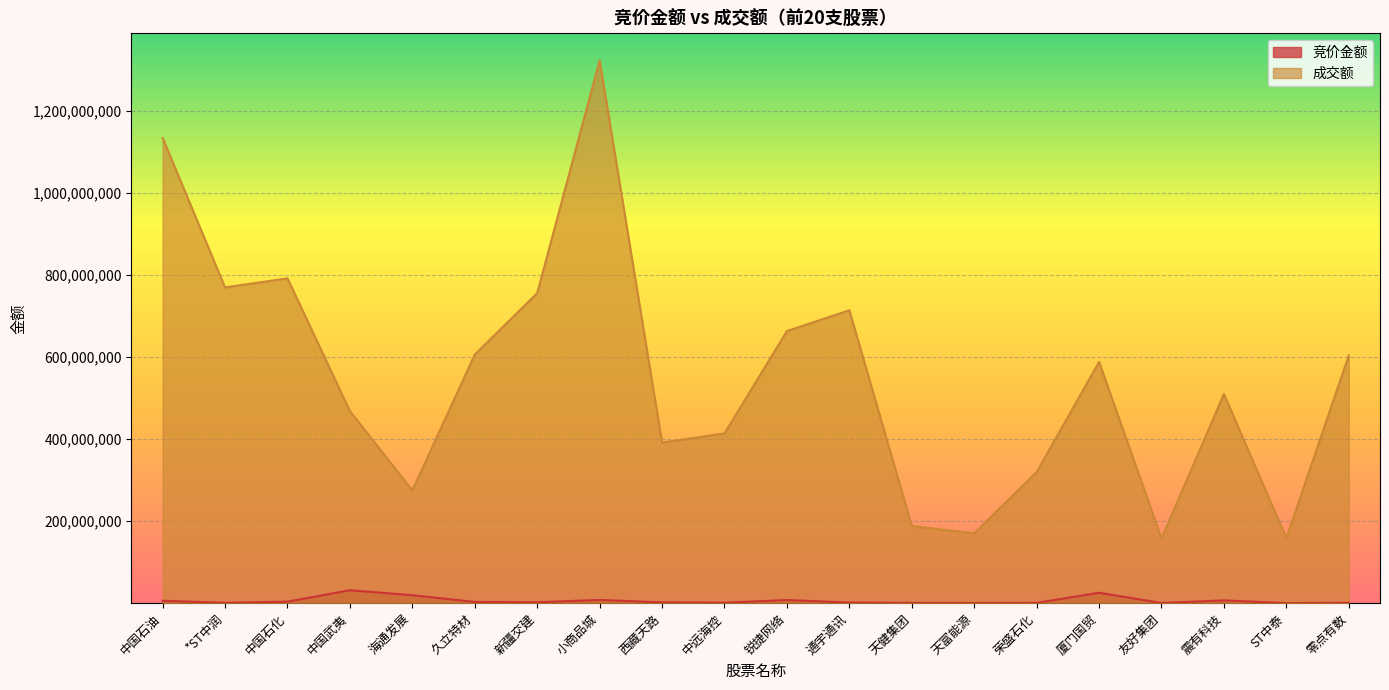

What is the difference between the maximum and minimum values in the 竞价金额 series?

31443811